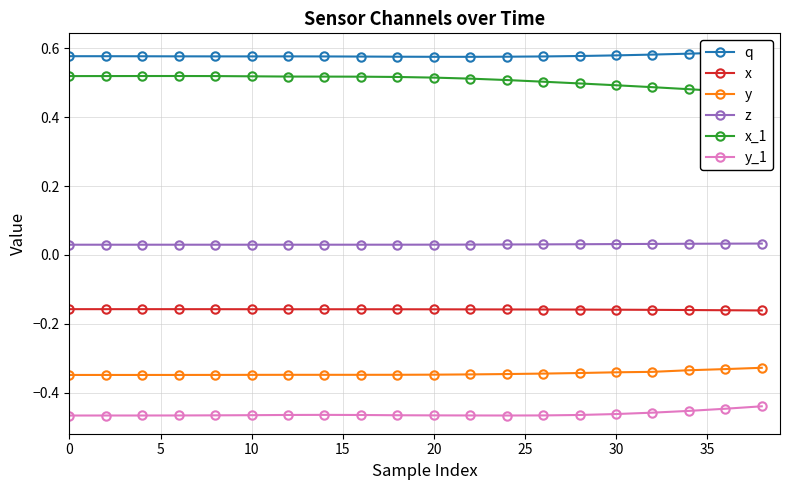

Is this an area chart (filled region under the line)?

No